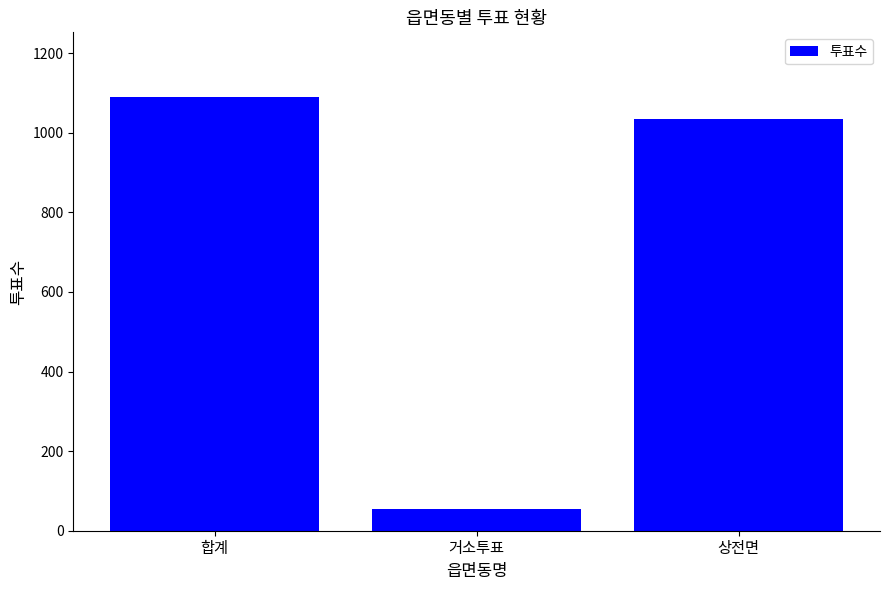

What is the value of the 1st bar from the left?

1089